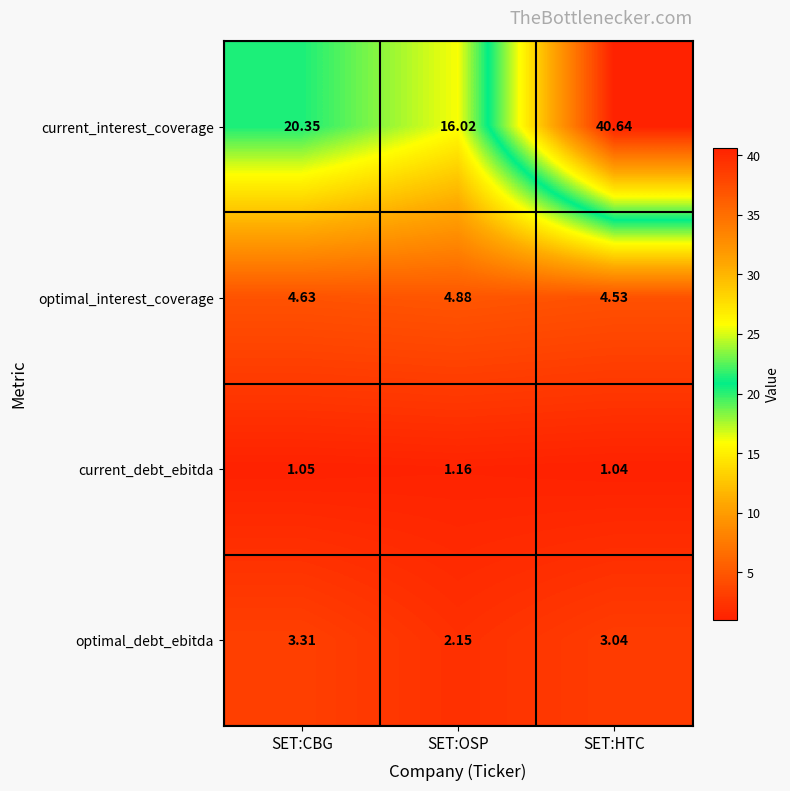

What is the total value across all series at SET:CBG?

29.3